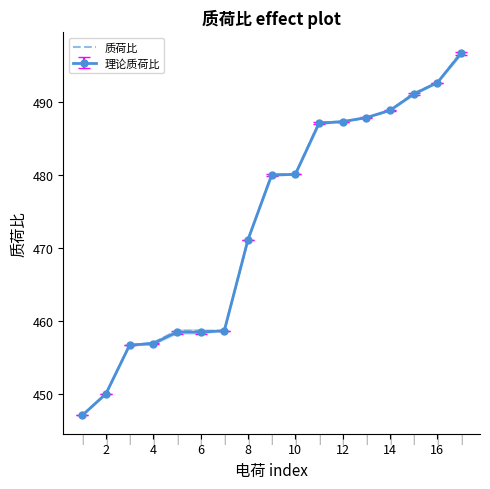

True or false: 质荷比 has a value of 480.1 at 10.

True